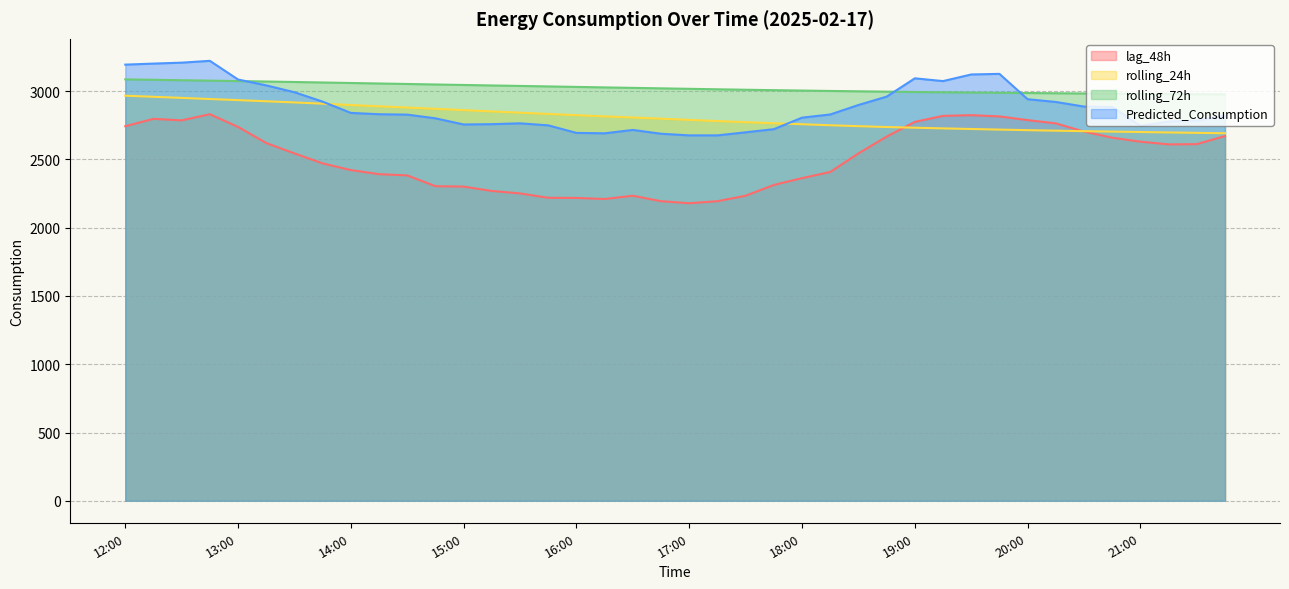

Is it true that Predicted_Consumption equals 4496.7 at 18:00?

False